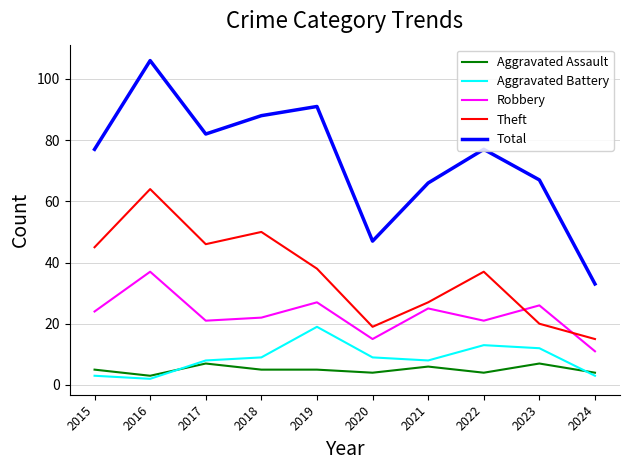

True or false: Robbery has a value of 10 at 2017.

False